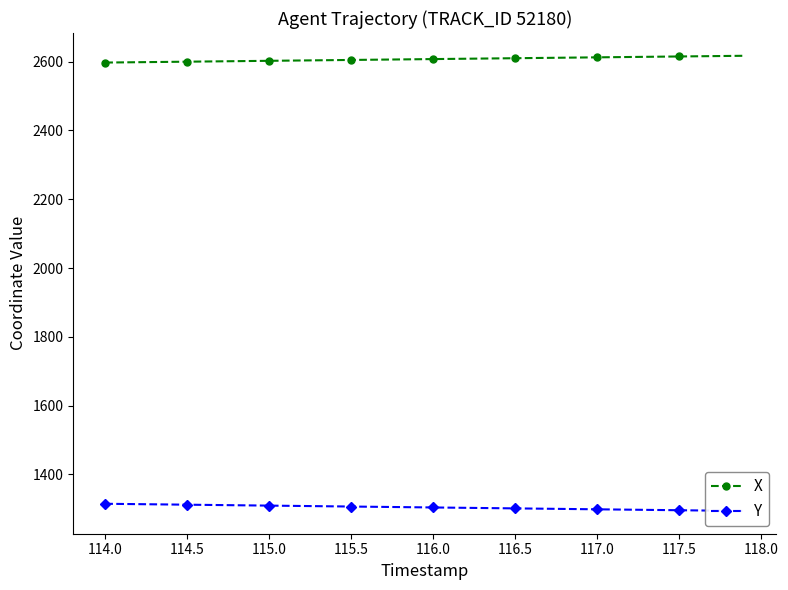

What is the minimum value for X?

2597.3